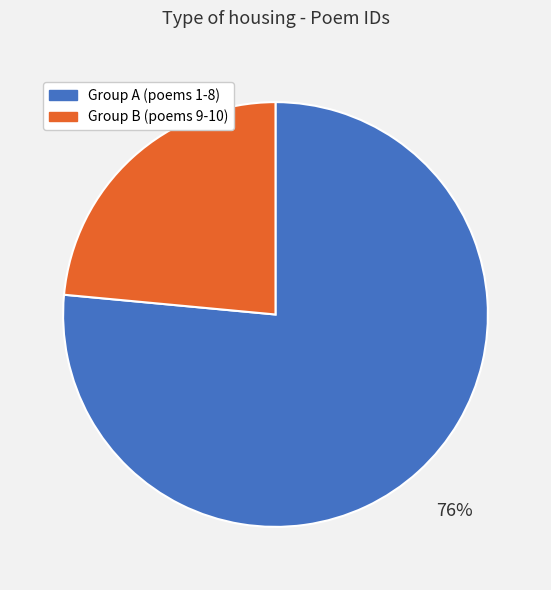

Is there any slice that represents more than half of the pie?

Yes